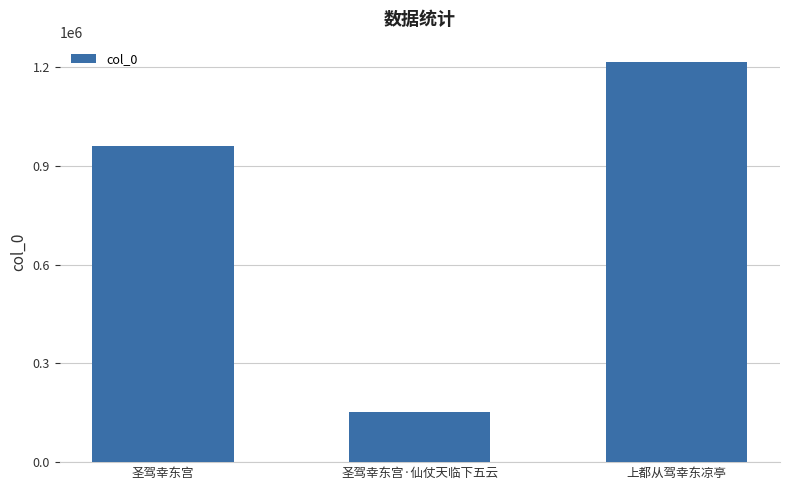

What is the smallest value displayed?

151150